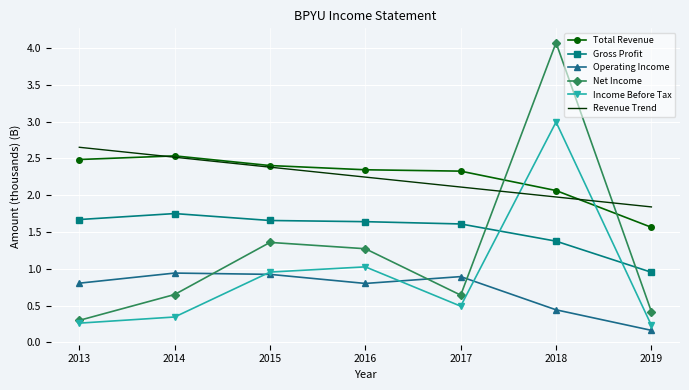

Which series has the largest total across all categories?

Total Revenue